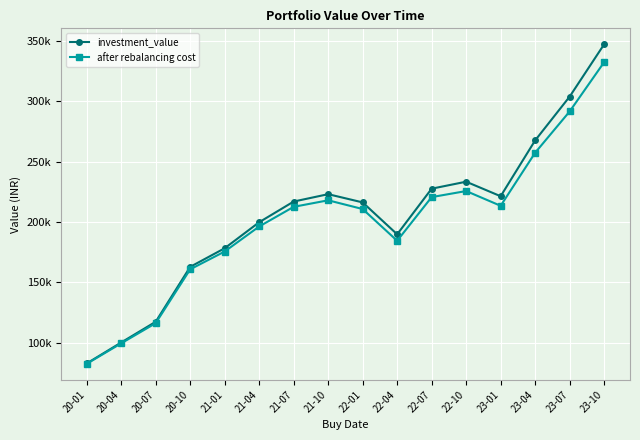

At which label does after rebalancing cost first exceed 212583?

21-07